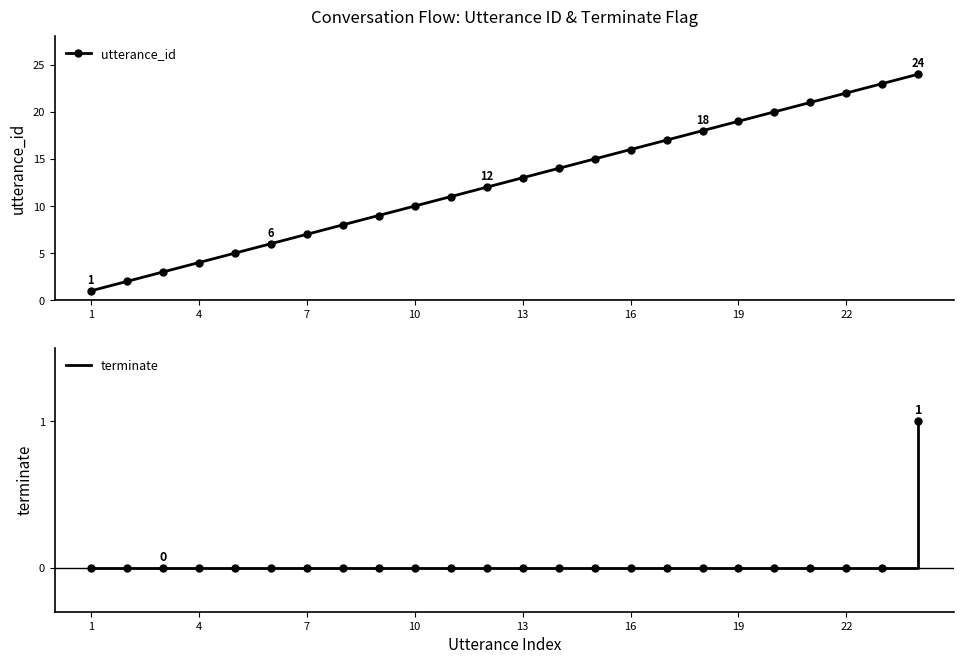

True or false: terminate has a value of 1 at 19.

False